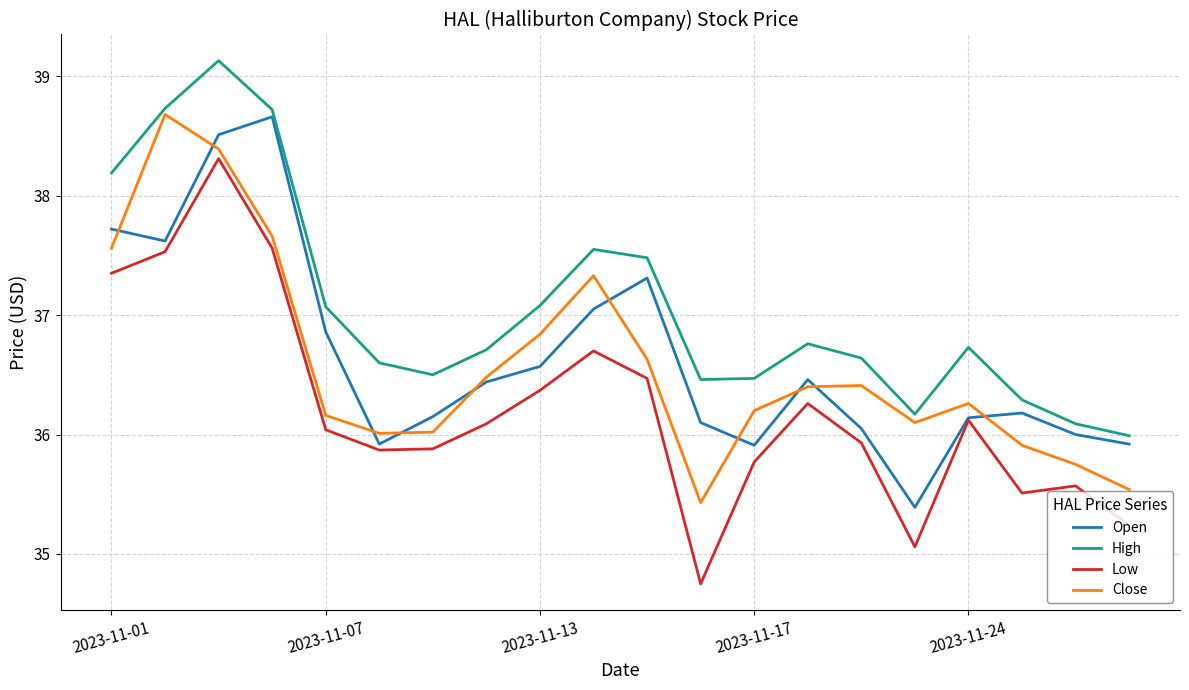

In Open, how many points are lower than both neighbors (excluding endpoints)?

4